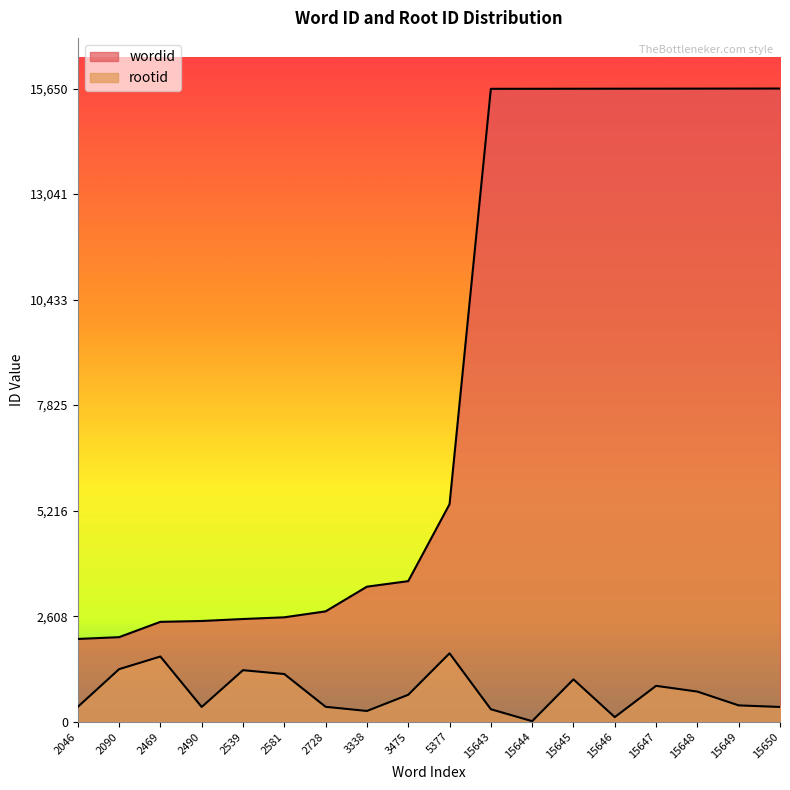

What value does the rootid series have at 3338, to the nearest 100?

300